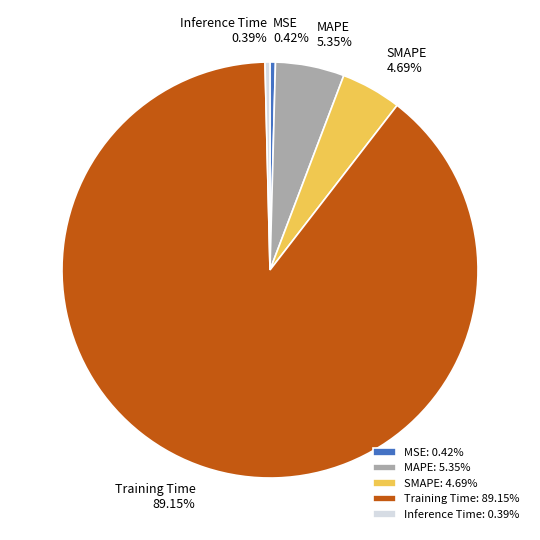

Between Training Time: 89.15% and MAPE: 5.35%, which is larger?

Training Time: 89.15%